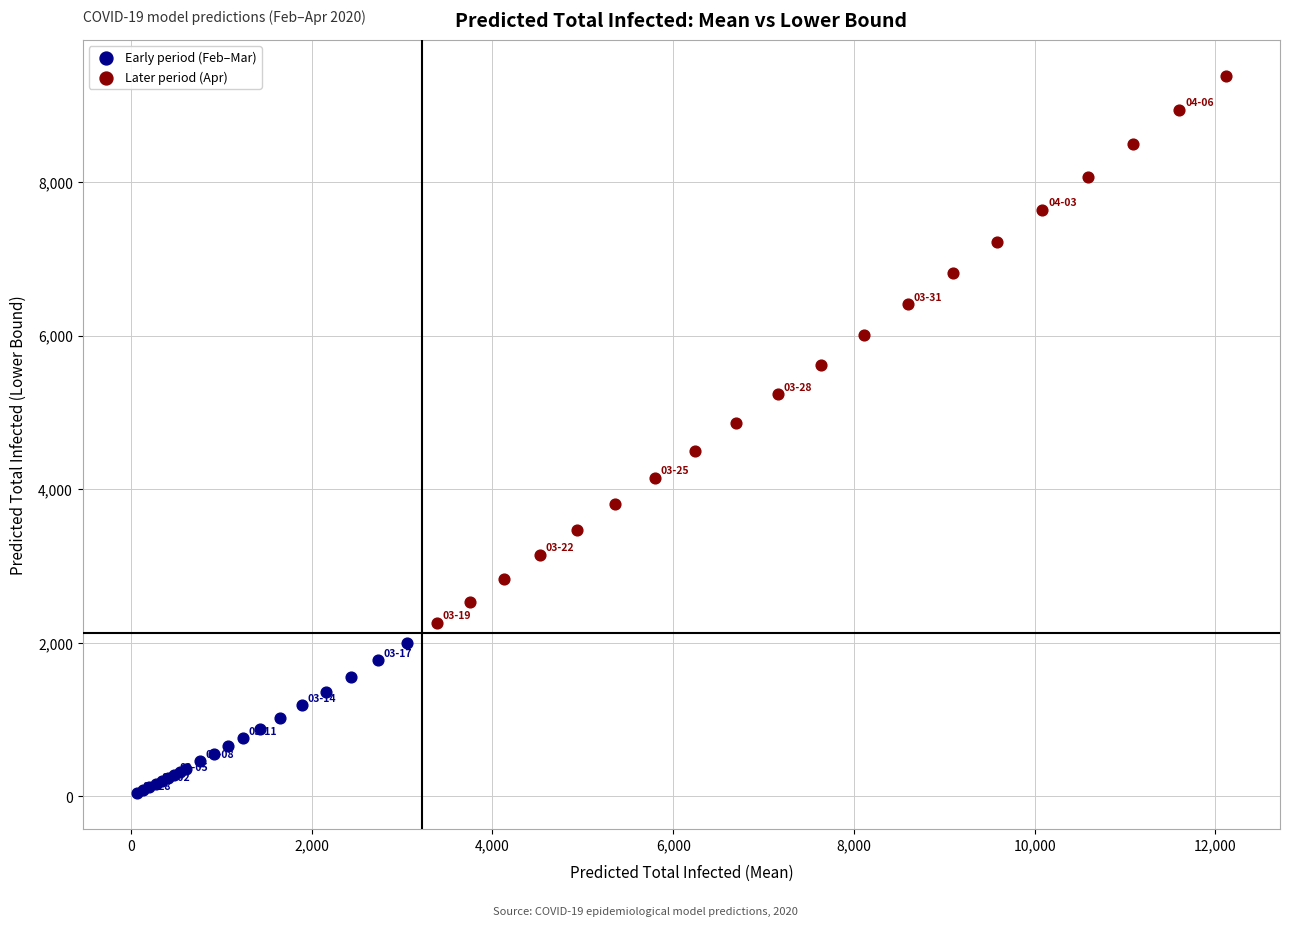

Which series has the widest spread of Y values?

Later period (Apr)